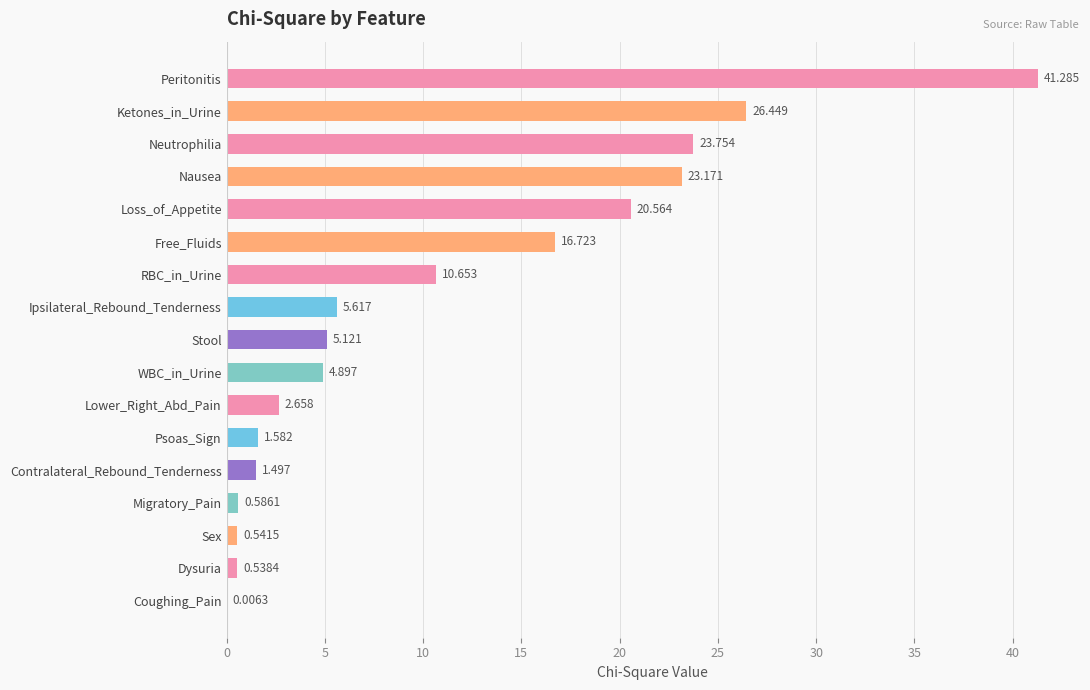

Between Psoas_Sign and Migratory_Pain, which is larger?

Psoas_Sign